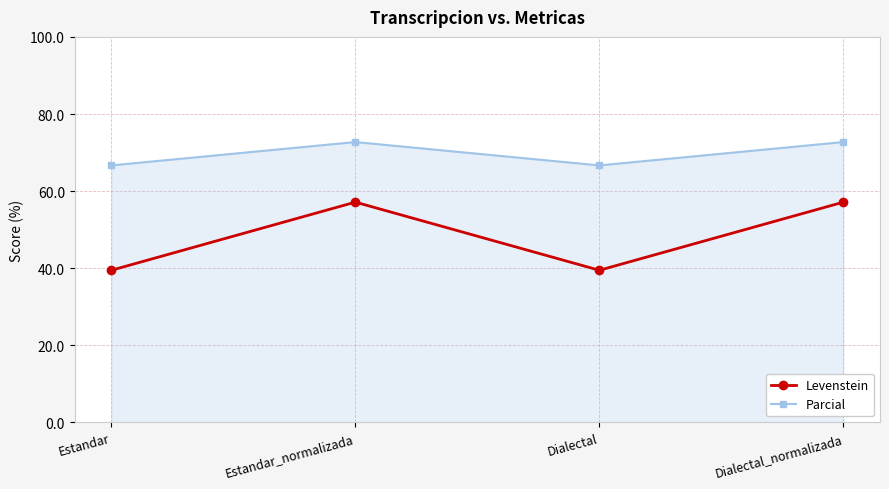

The Levenstein series shows 81.9 at Estandar_normalizada. True or false?

False